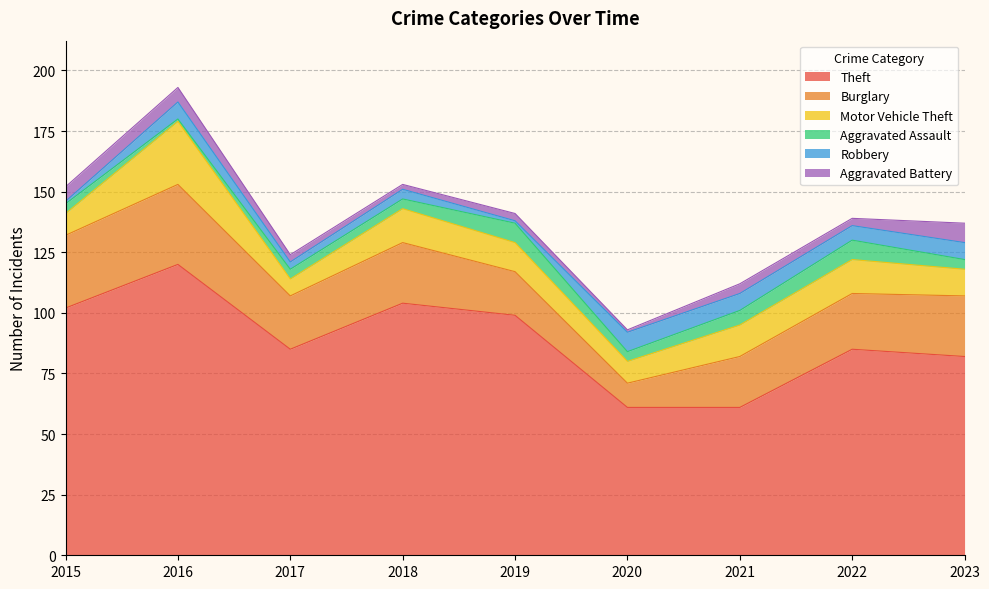

True or false: Robbery and Burglary intersect in this chart.

False